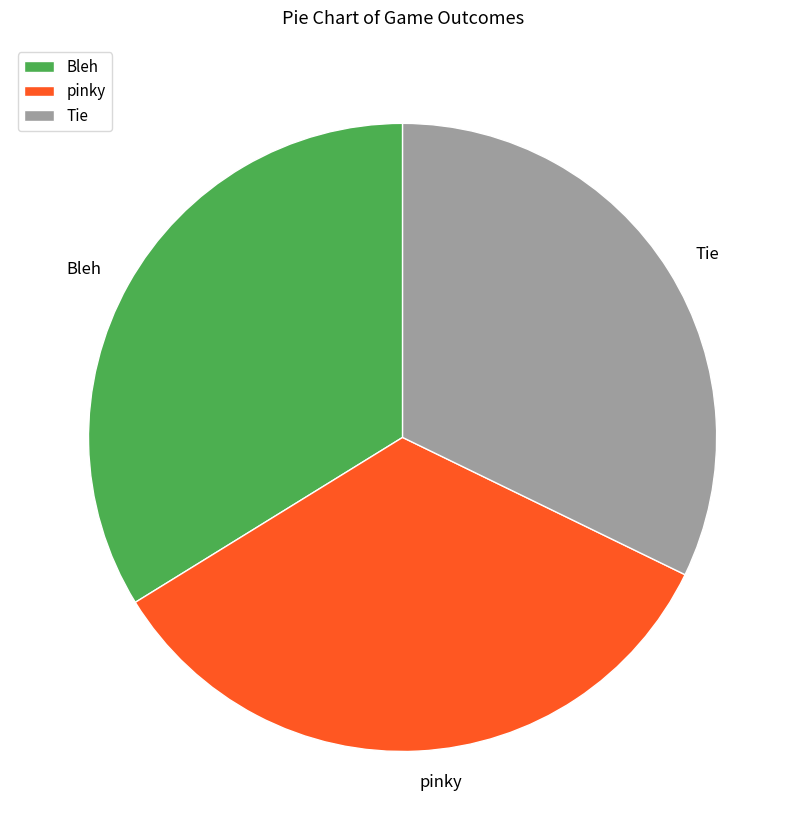

What is the ratio of the value at Bleh to the value at pinky?

1.0